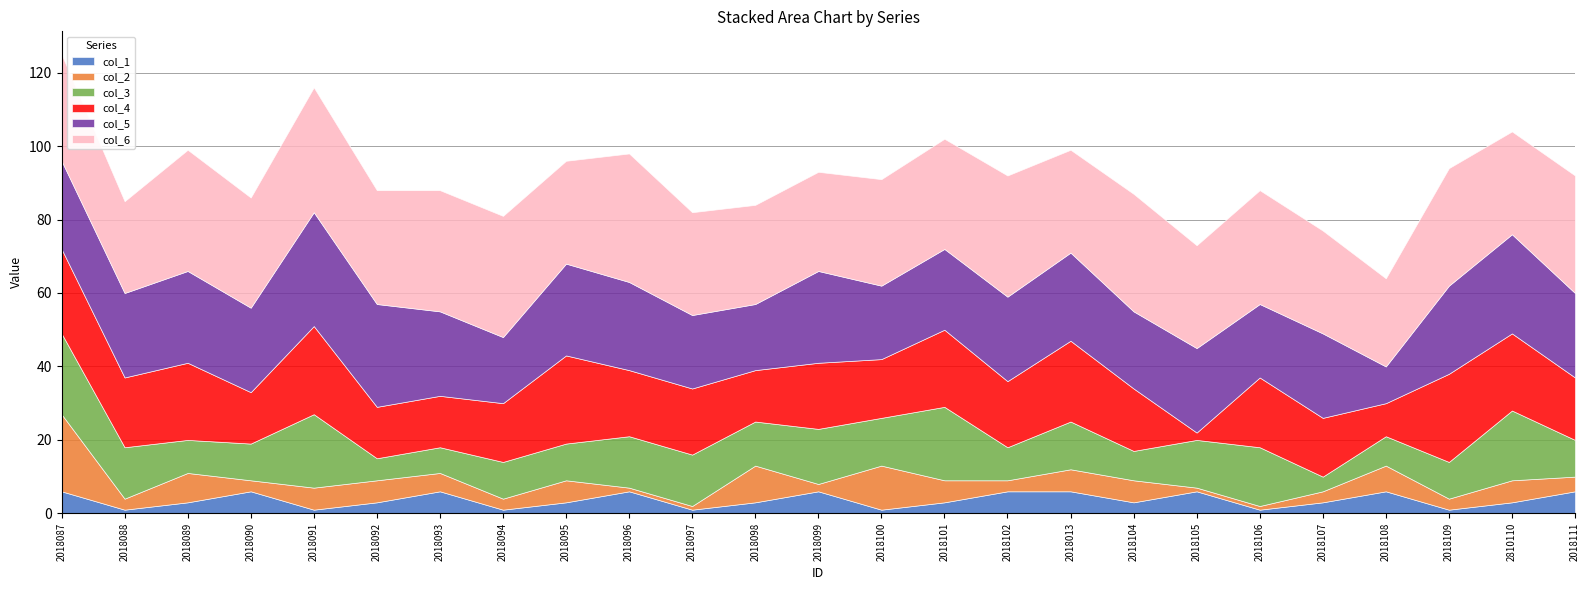

Reading right to left, extract all data points from this chart.

col_1: 2018111=6	2810110=3	2018109=1	2018108=6	2018107=3	2018106=1	2018105=6	2018104=3	2018013=6	2018102=6	2018101=3	2018100=1	2018099=6	2018098=3	2018097=1	2018096=6	2018095=3	2018094=1	2018093=6	2018092=3	2018091=1	2018090=6	2018089=3	2018088=1	2018087=6
col_2: 2018111=4	2810110=6	2018109=3	2018108=7	2018107=3	2018106=1	2018105=1	2018104=6	2018013=6	2018102=3	2018101=6	2018100=12	2018099=2	2018098=10	2018097=1	2018096=1	2018095=6	2018094=3	2018093=5	2018092=6	2018091=6	2018090=3	2018089=8	2018088=3	2018087=21
col_3: 2018111=10	2810110=19	2018109=10	2018108=8	2018107=4	2018106=16	2018105=13	2018104=8	2018013=13	2018102=9	2018101=20	2018100=13	2018099=15	2018098=12	2018097=14	2018096=14	2018095=10	2018094=10	2018093=7	2018092=6	2018091=20	2018090=10	2018089=9	2018088=14	2018087=22
col_4: 2018111=17	2810110=21	2018109=24	2018108=9	2018107=16	2018106=19	2018105=2	2018104=17	2018013=22	2018102=18	2018101=21	2018100=16	2018099=18	2018098=14	2018097=18	2018096=18	2018095=24	2018094=16	2018093=14	2018092=14	2018091=24	2018090=14	2018089=21	2018088=19	2018087=23
col_5: 2018111=23	2810110=27	2018109=24	2018108=10	2018107=23	2018106=20	2018105=23	2018104=21	2018013=24	2018102=23	2018101=22	2018100=20	2018099=25	2018098=18	2018097=20	2018096=24	2018095=25	2018094=18	2018093=23	2018092=28	2018091=31	2018090=23	2018089=25	2018088=23	2018087=24
col_6: 2018111=32	2810110=28	2018109=32	2018108=24	2018107=28	2018106=31	2018105=28	2018104=32	2018013=28	2018102=33	2018101=30	2018100=29	2018099=27	2018098=27	2018097=28	2018096=35	2018095=28	2018094=33	2018093=33	2018092=31	2018091=34	2018090=30	2018089=33	2018088=25	2018087=29